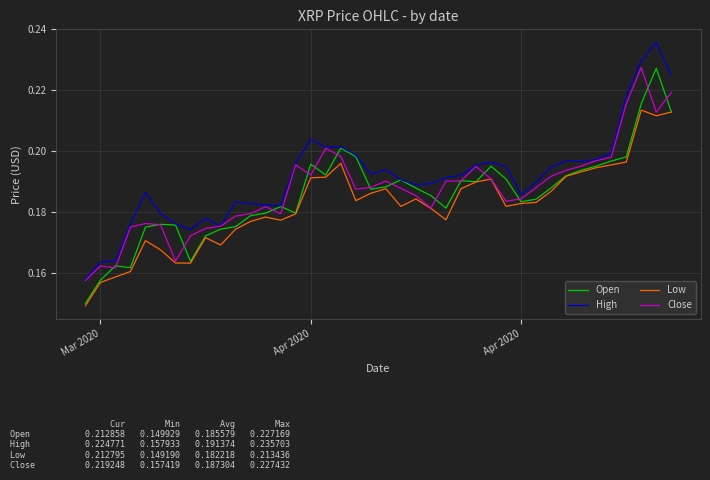

Which series has the widest spread of values?

High